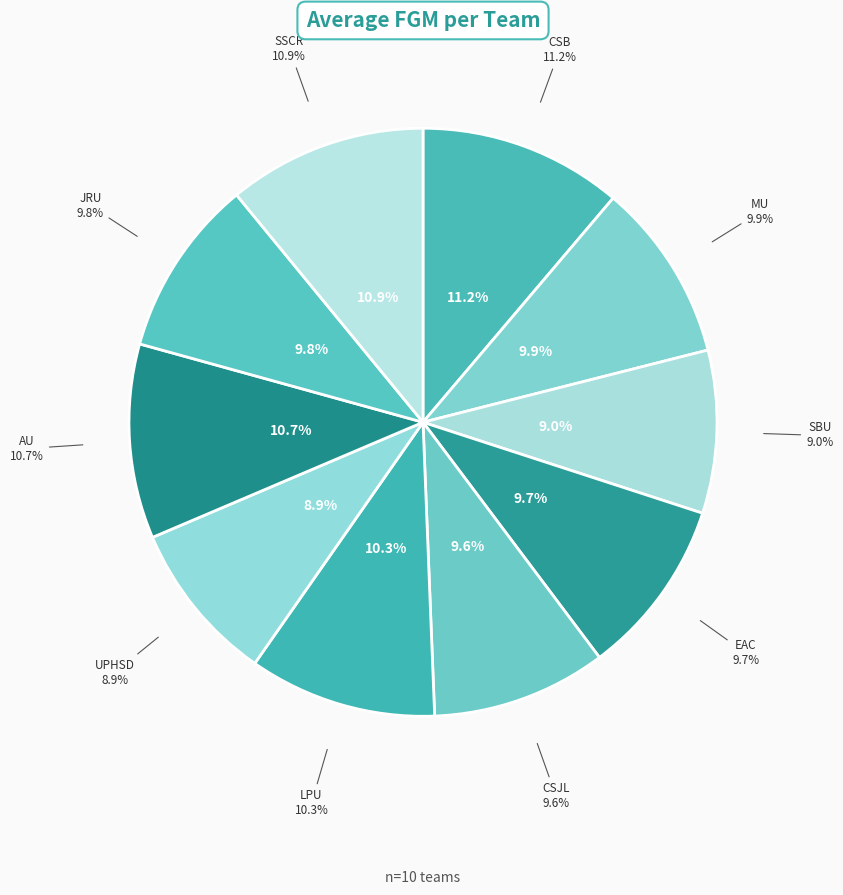

Which slice is the largest?

CSB